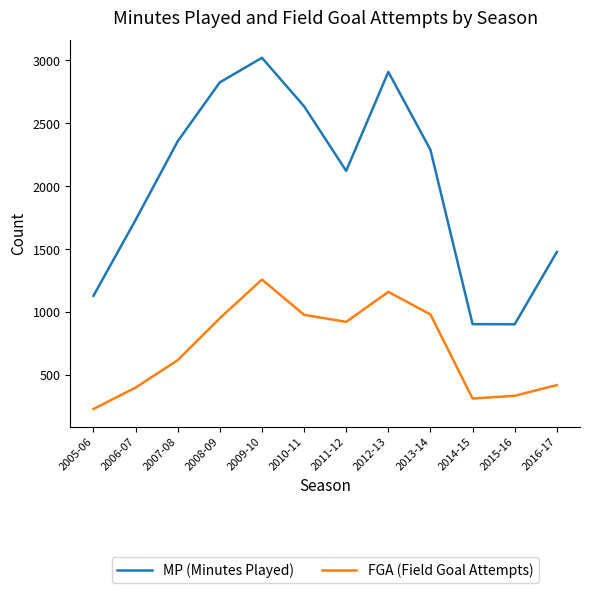

What is the difference between the FGA (Field Goal Attempts) values at 2011-12 and 2013-14?

59